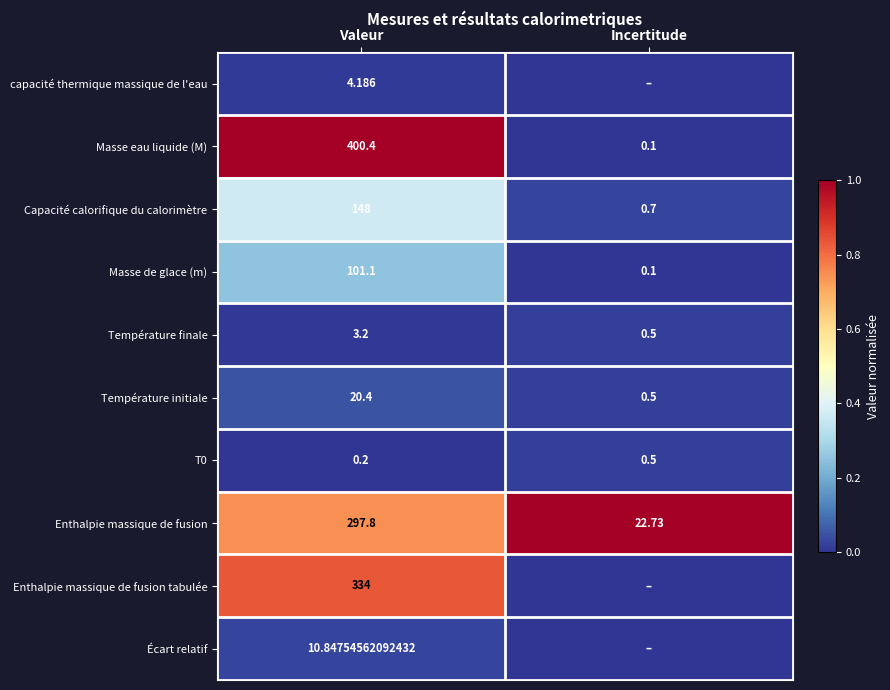

Where is Température initiale nearest to the value 10?

Incertitude